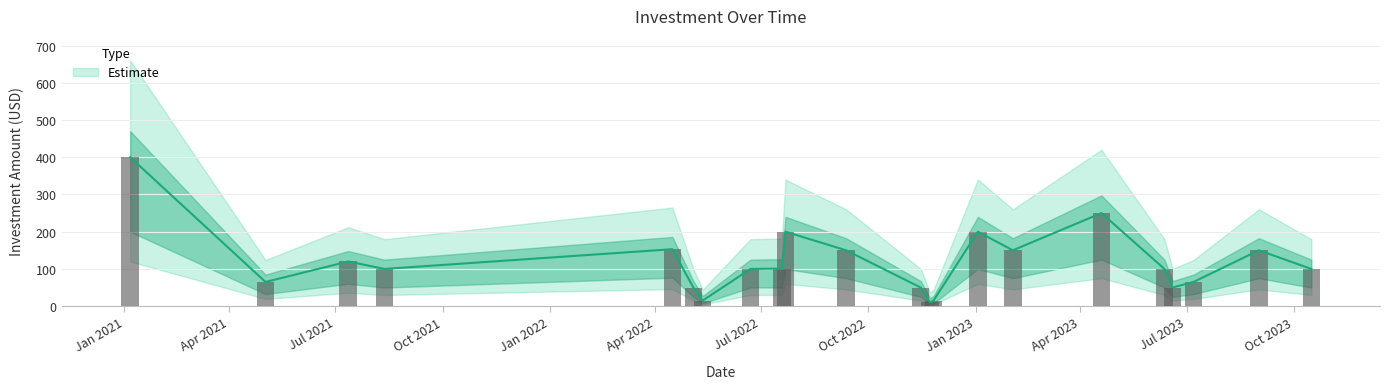

How many values exceed 100?

10